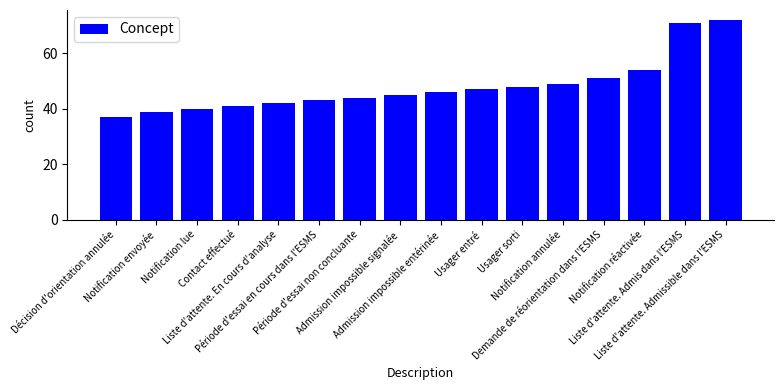

What is the label of the 8th bar from the right?

Admission impossible entérinée